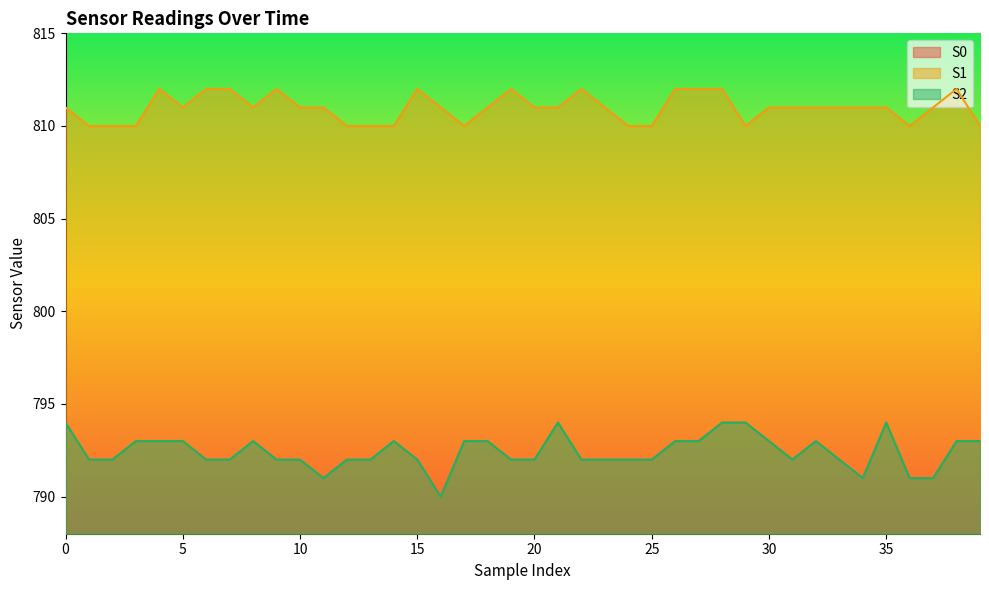

Which has a higher value, 20 or 25?

25